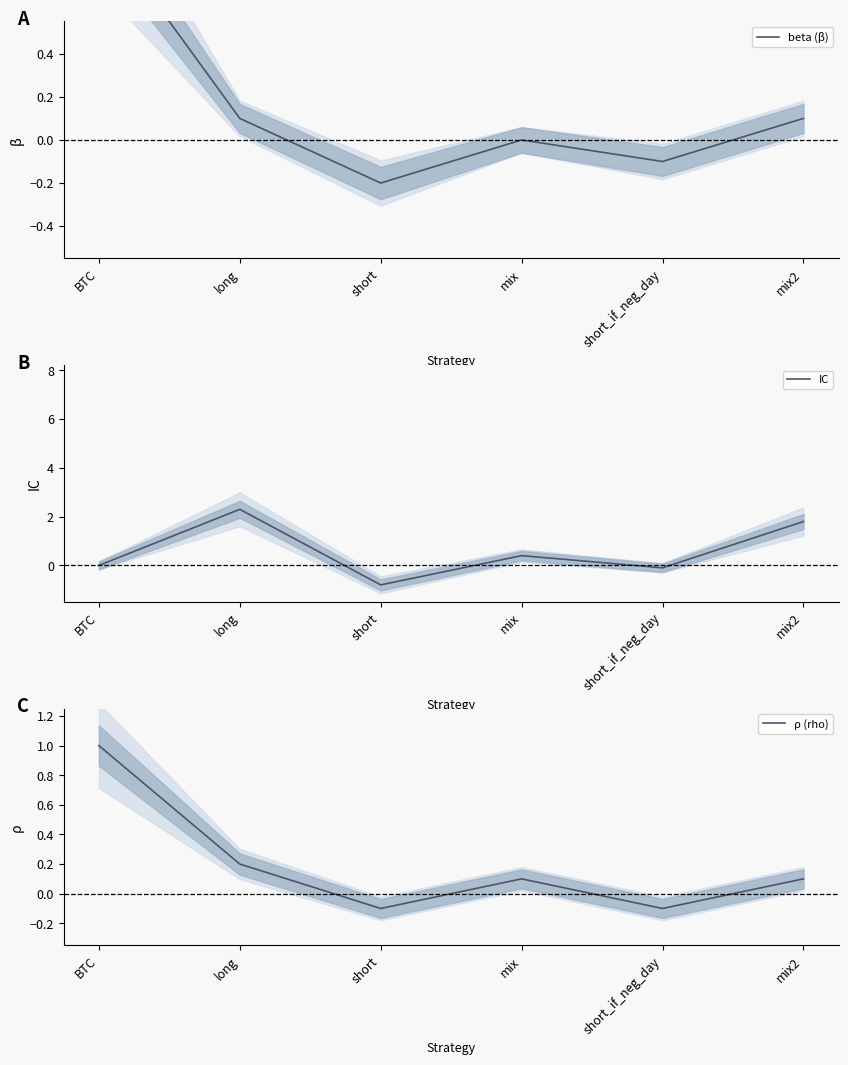

Does the chart display data point markers on the line(s)?

No